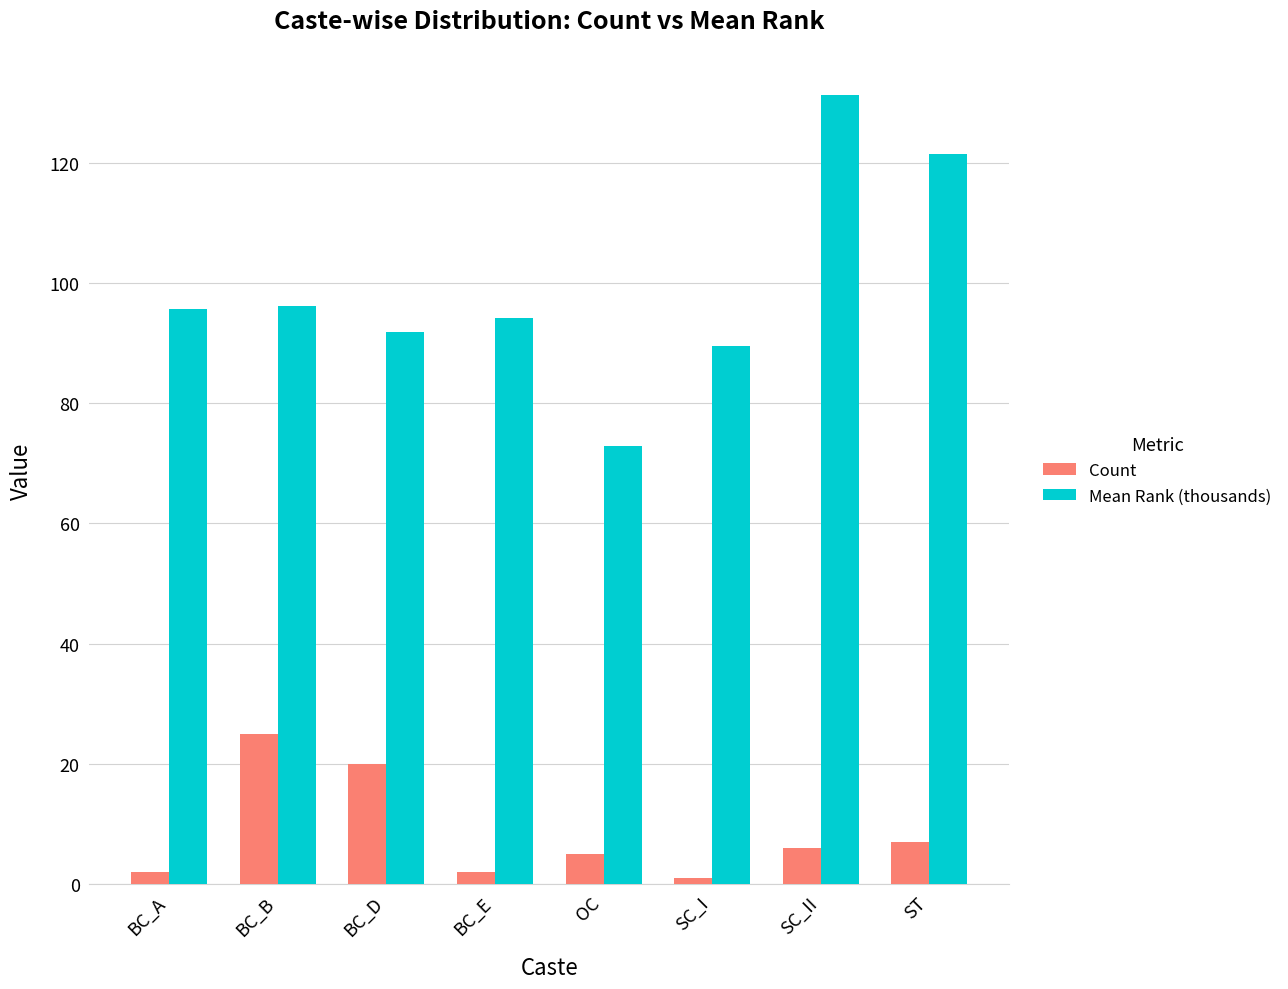

List the series in order of their peak value, highest first.

Mean Rank (thousands), Count